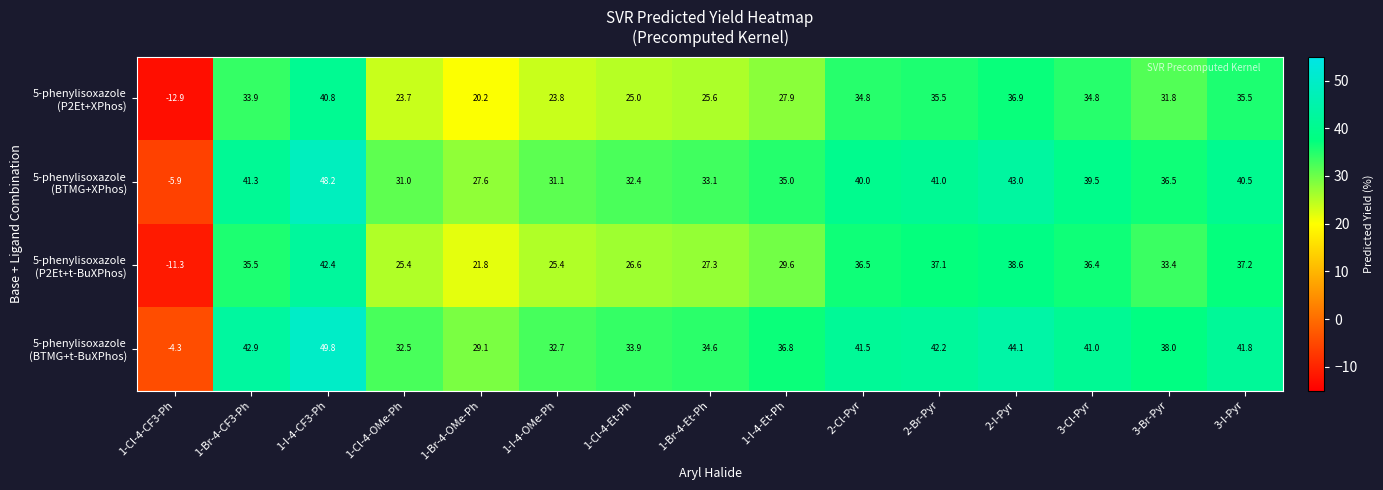

How many series are shown in this chart?

4